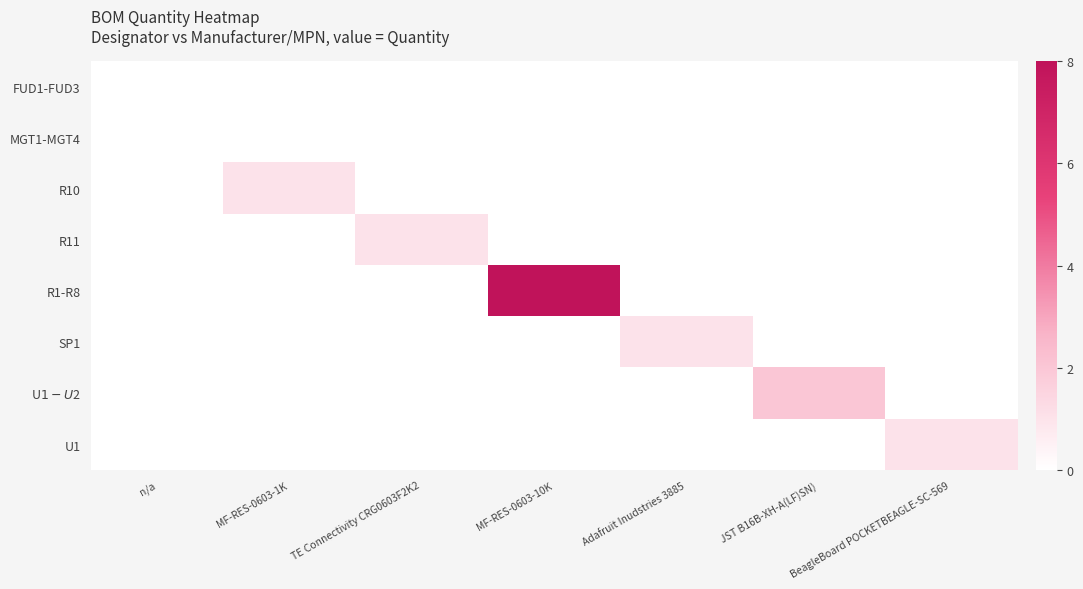

Count the number of categories in the chart.

7